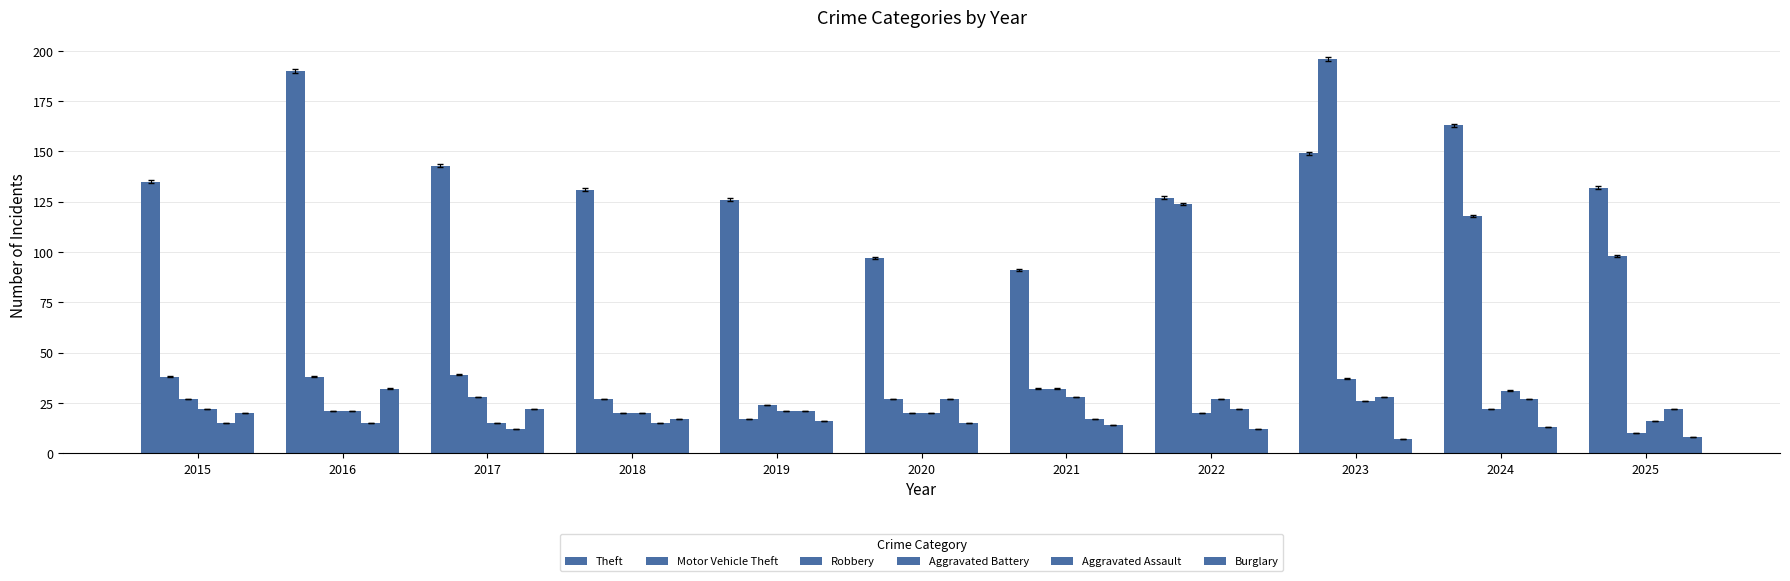

Does the chart contain any negative values?

No